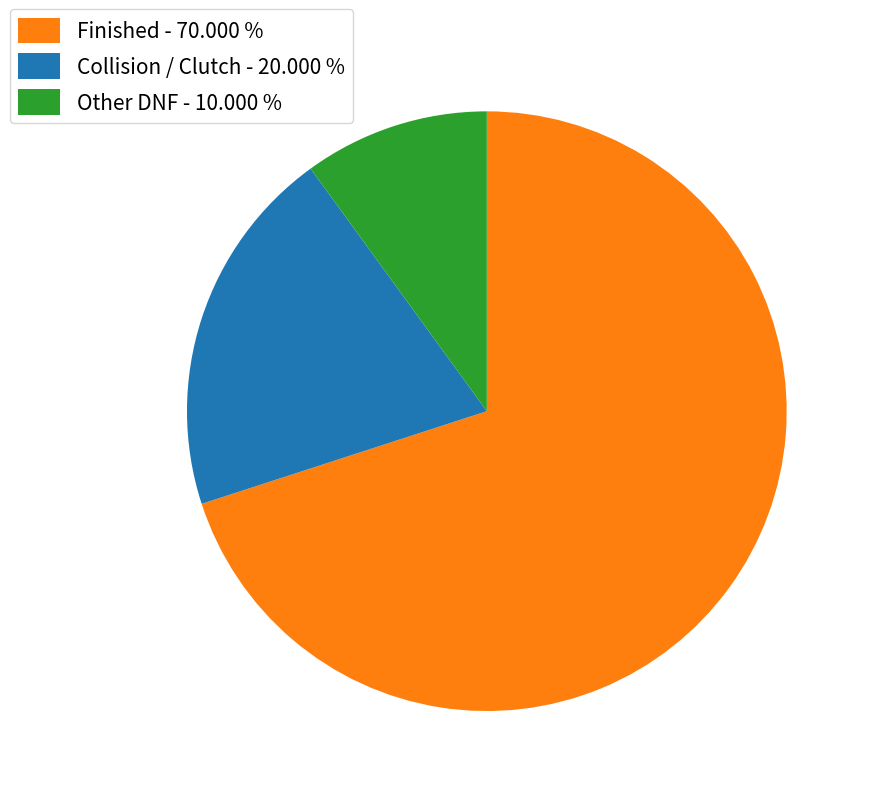

Which slice represents more than half of the pie?

Finished - 70.000 %